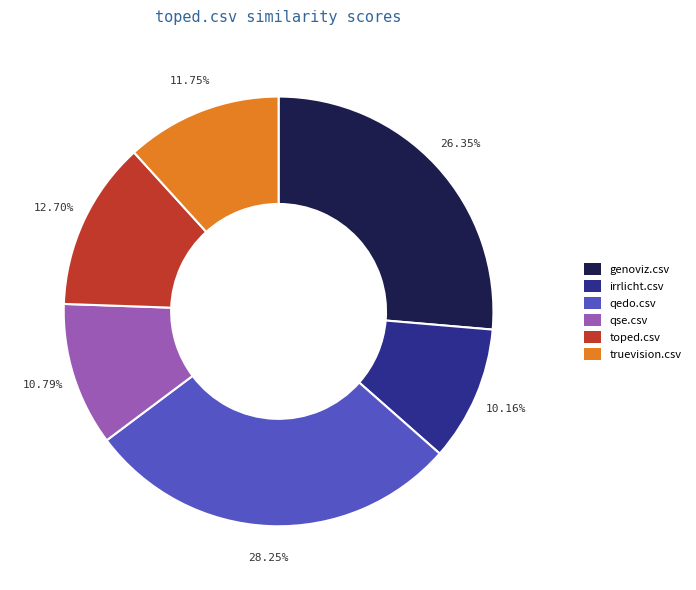

How many segments does this pie chart have?

6